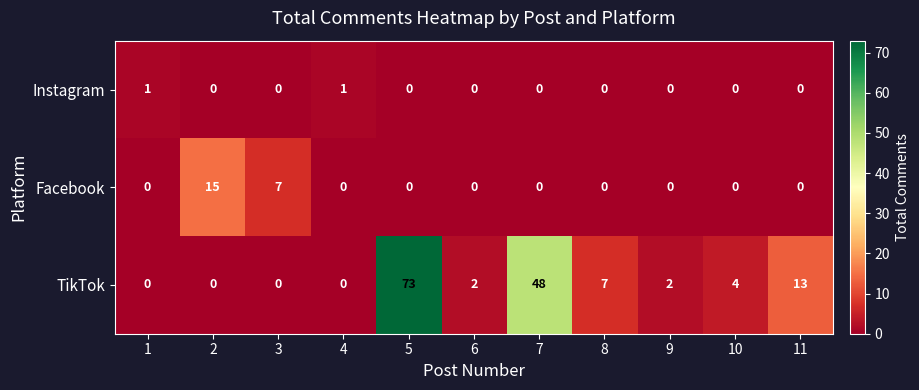

What is the difference between the maximum and minimum values in the Facebook series?

15